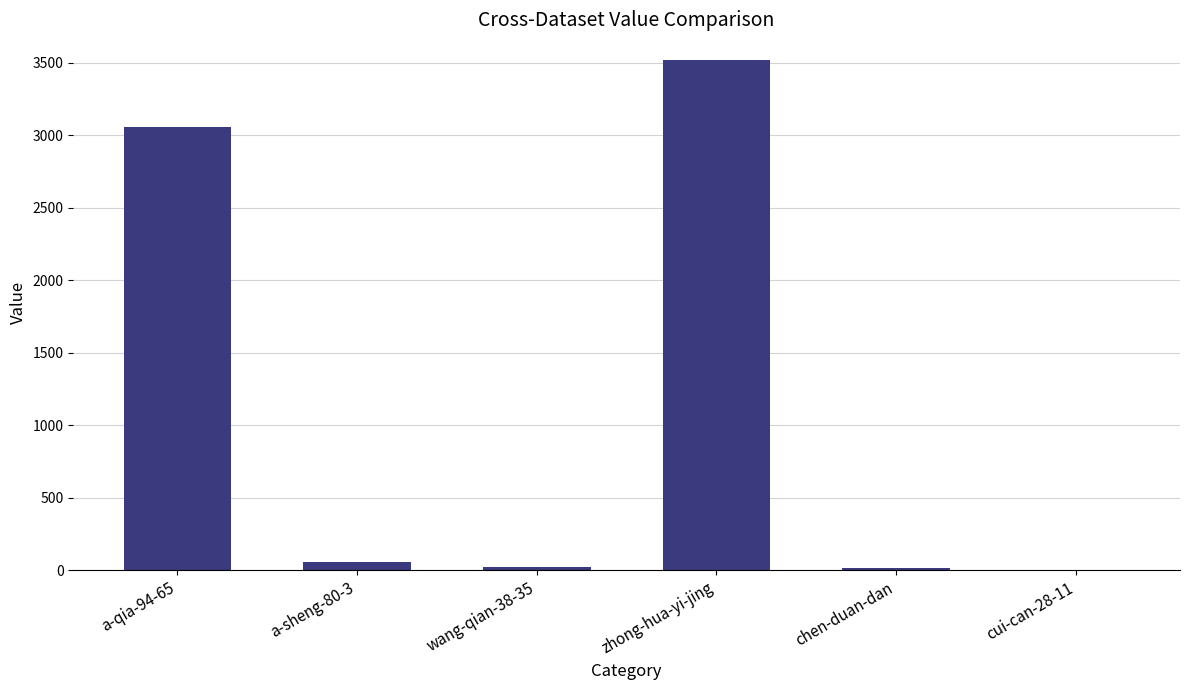

What is the greatest value displayed?

3521